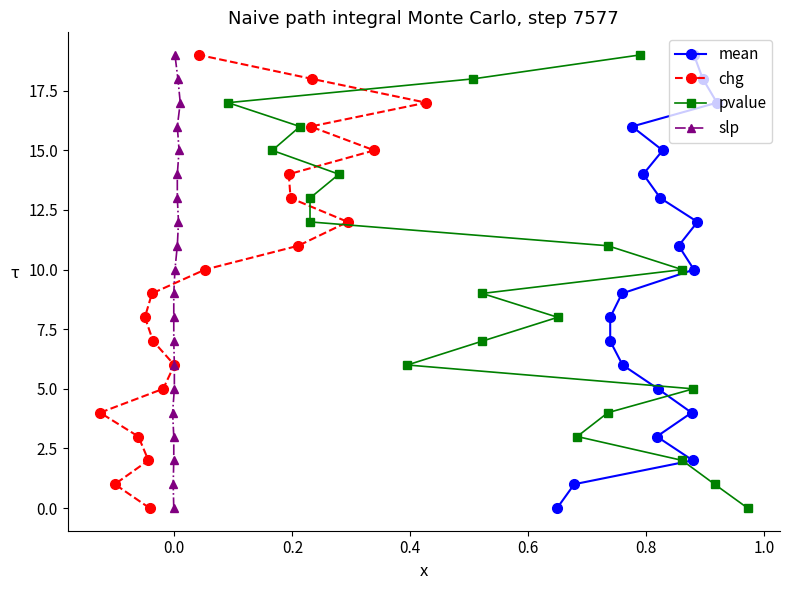

How many lines are shown in the chart?

4